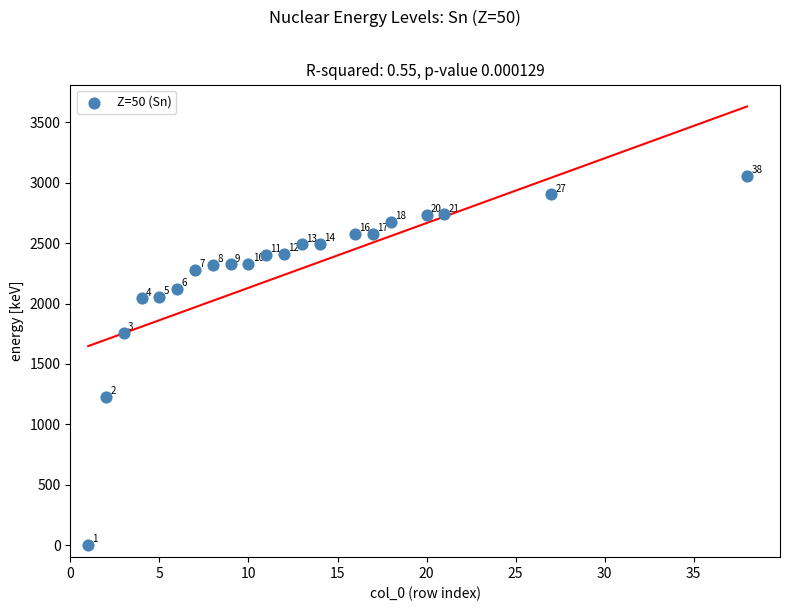

What Y value in the scatter plot is closest to 1528?

1758.3